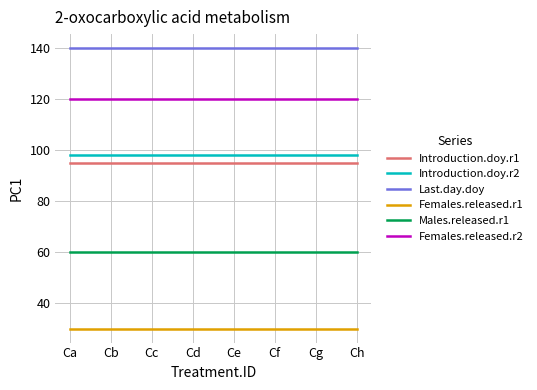

What is the sum of all Last.day.doy values?

1120